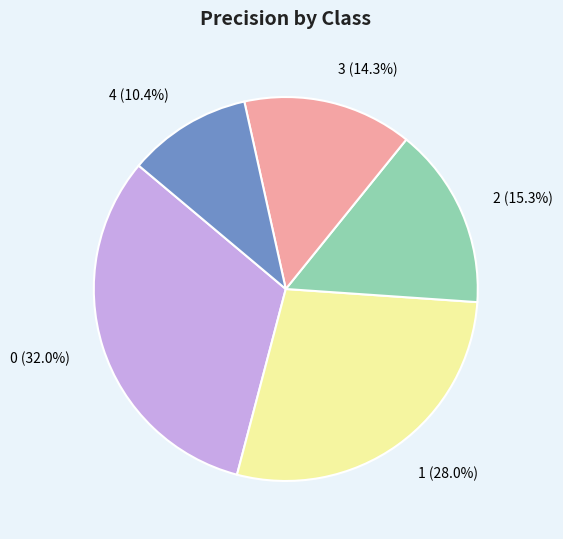

Does any single category account for the majority?

No